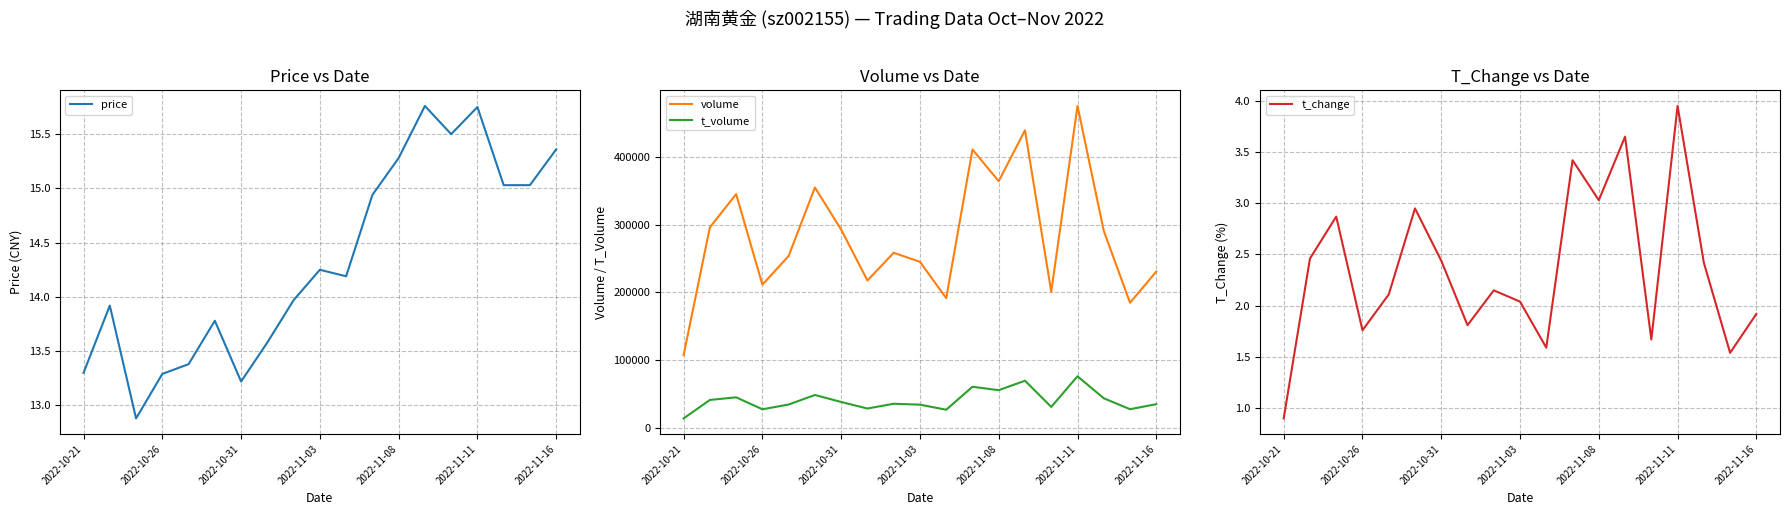

How many categories are shown in the chart?

19